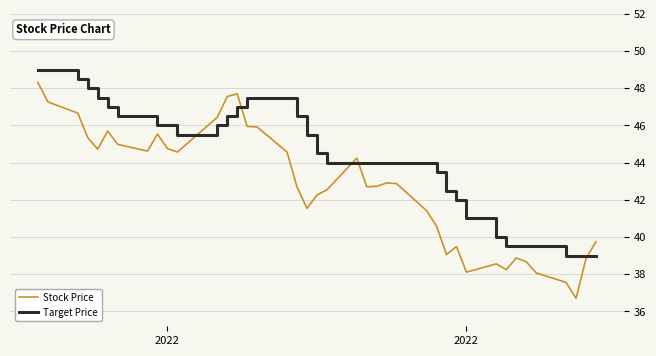

Is this an area chart (filled region under the line)?

No